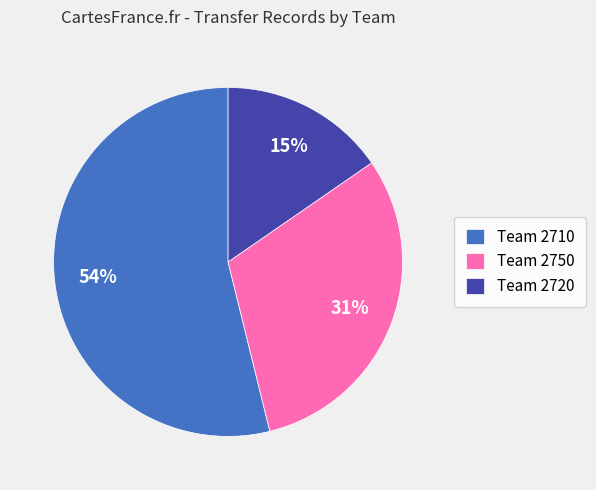

To the nearest percent, what is the combined percentage of Team 2720 and Team 2710?

69%